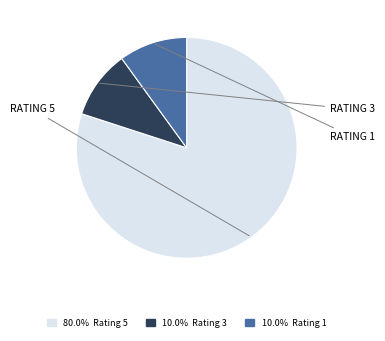

Is there a majority slice in this chart?

Yes